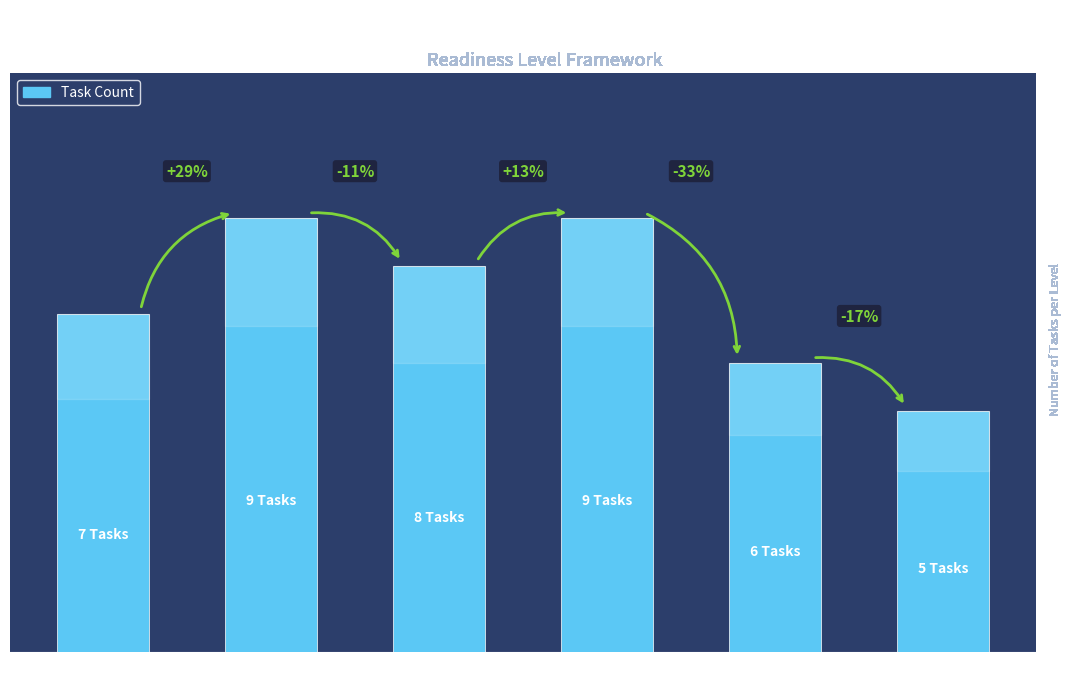

Are the bars horizontal?

No